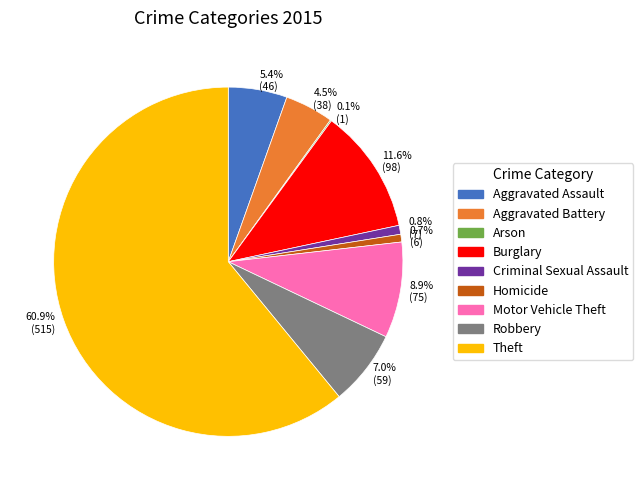

Is the sum of Aggravated Battery and Aggravated Assault greater than half?

No